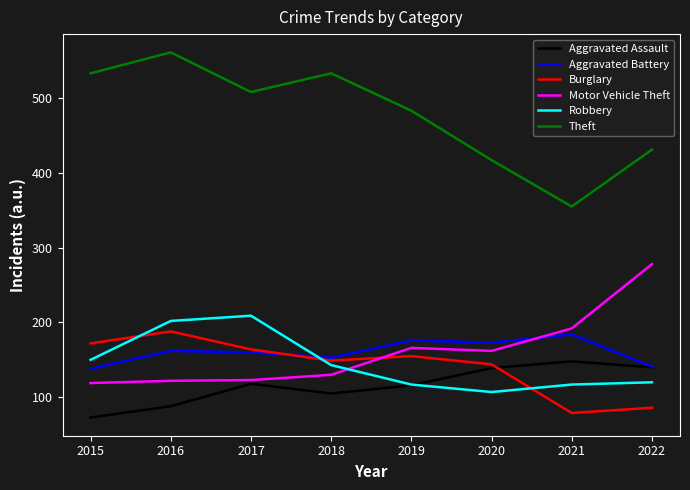

True or false: Theft and Robbery cross at least once.

False